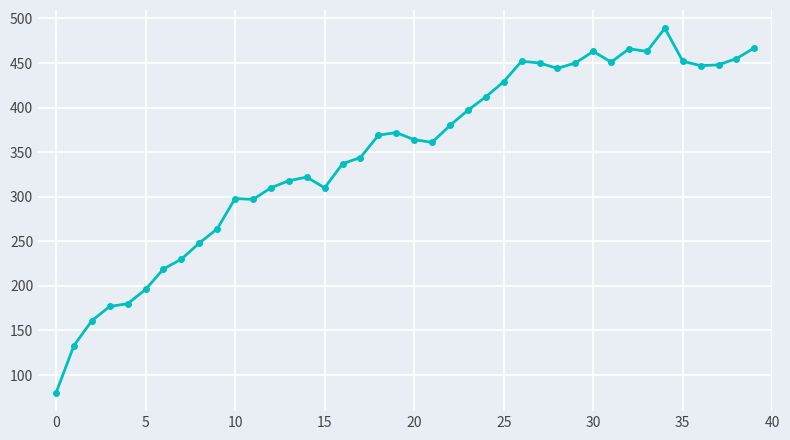

What is the minimum value shown in the chart?

80